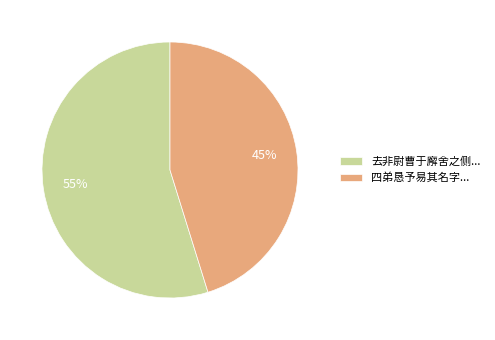

To the nearest percent, what portion does 去非尉曹于廨舍之侧... represent?

55%